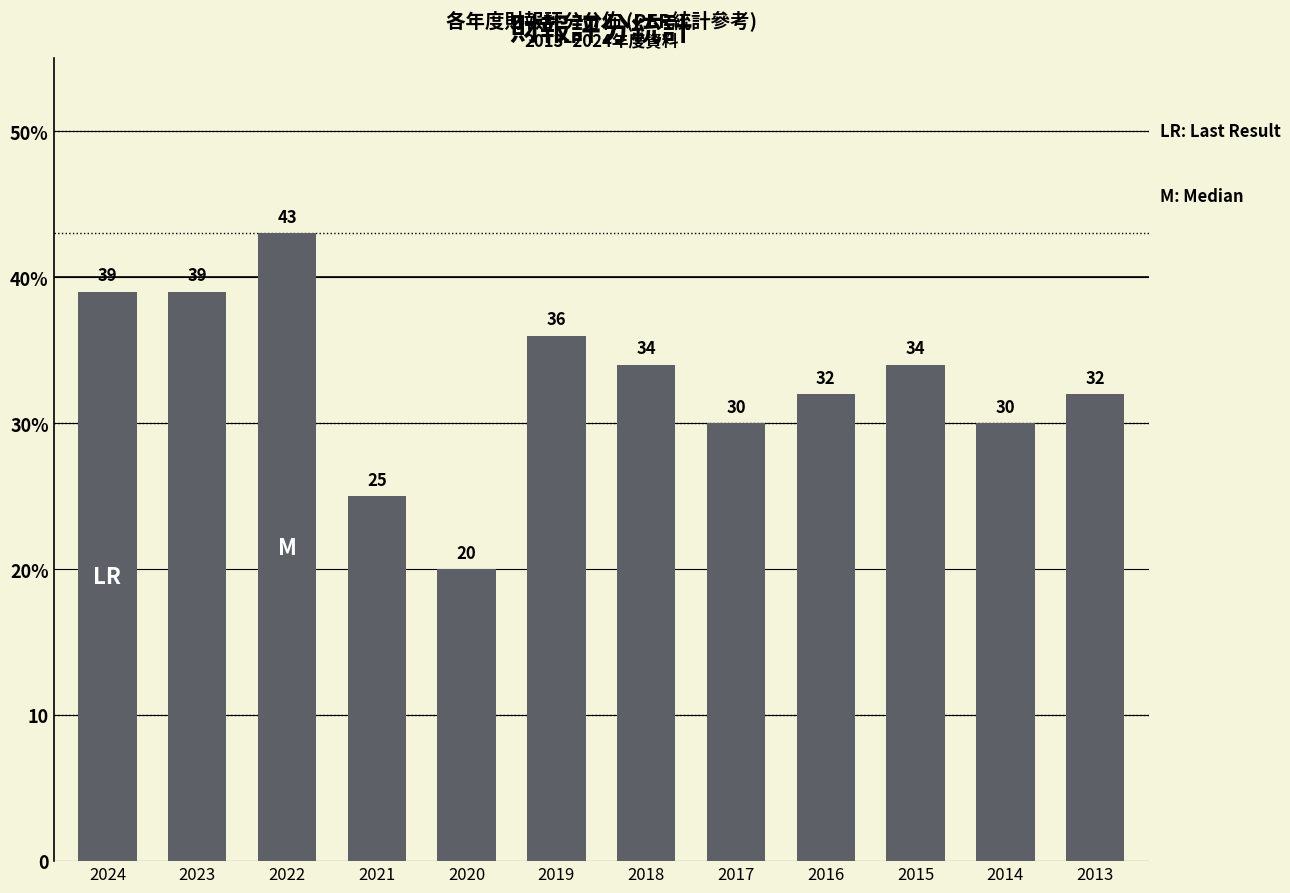

What is the difference between the values at 2013 and 2023?

7